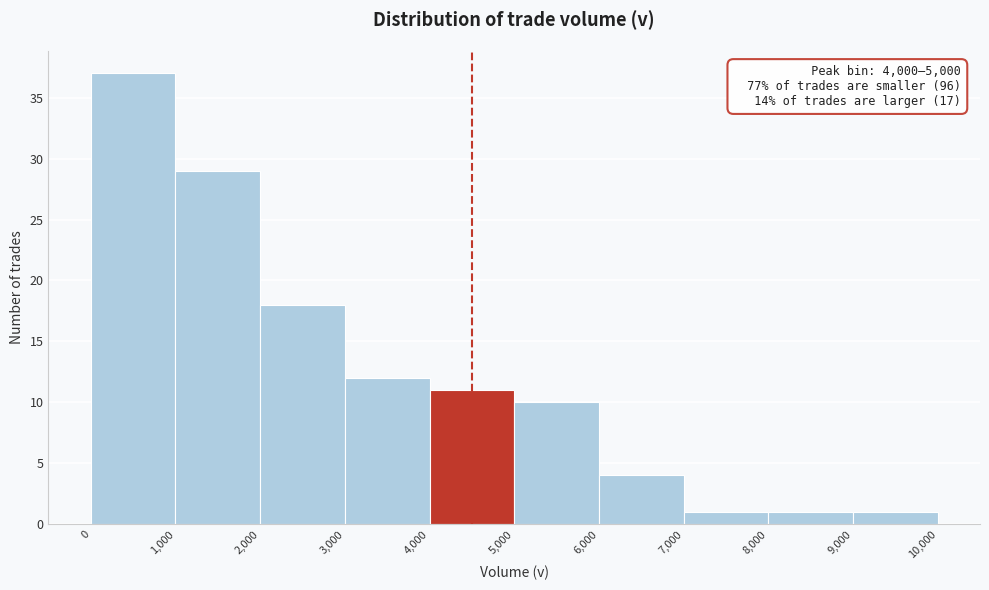

Which range on the x-axis has the tallest bar?

0 to 1,000